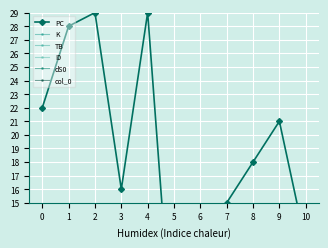

True or false: PC and col_0 intersect in this chart.

False